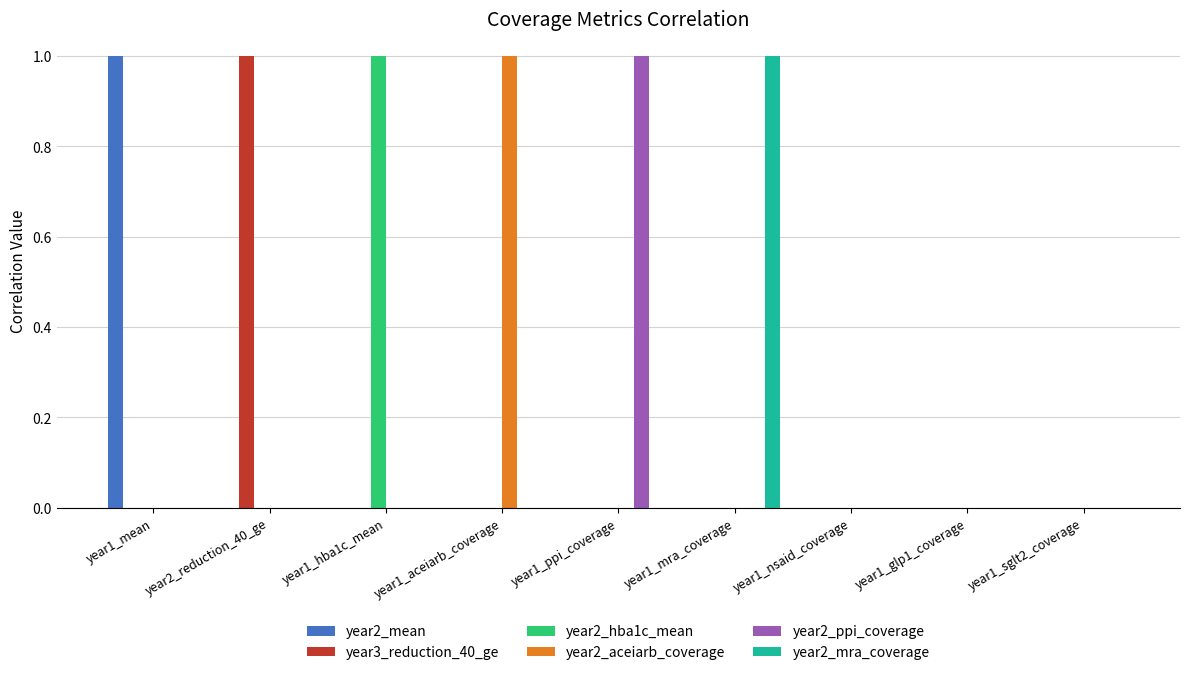

The year2_aceiarb_coverage series shows -1 at year1_ppi_coverage. True or false?

False